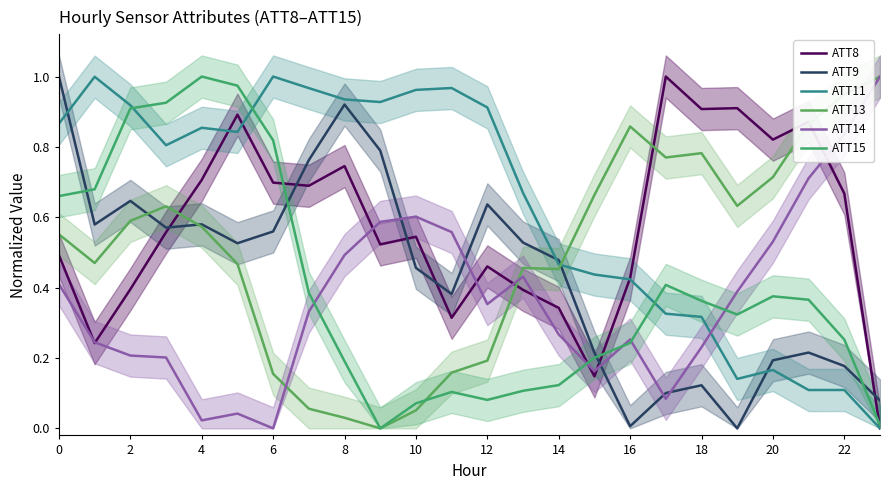

What is the difference between the ATT9 values at 14 and 2?

0.2